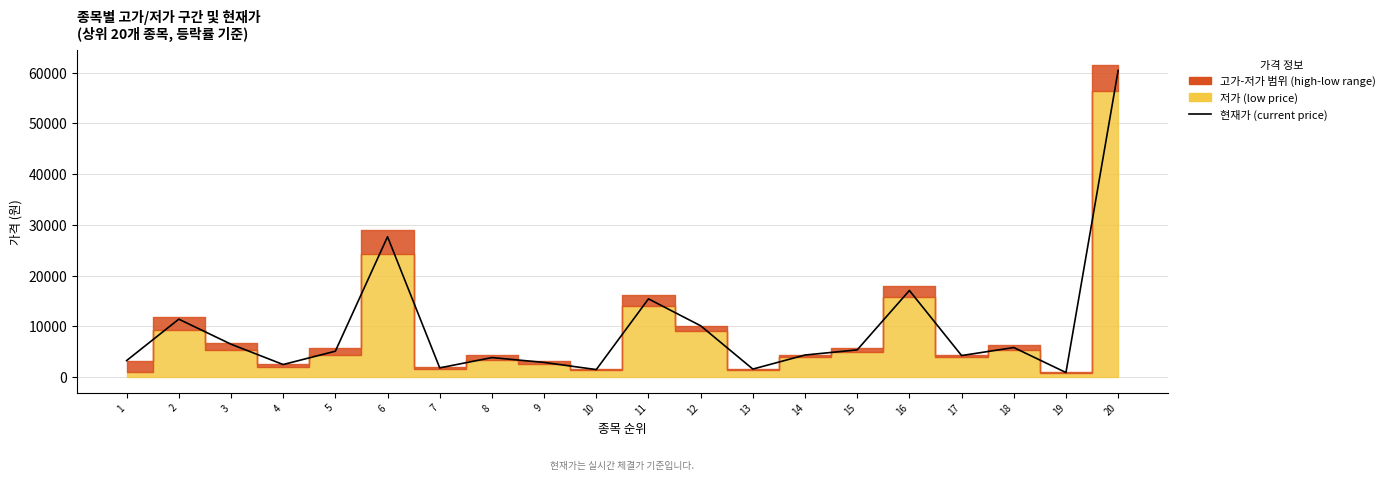

At which label is the value closest to 30641?

6